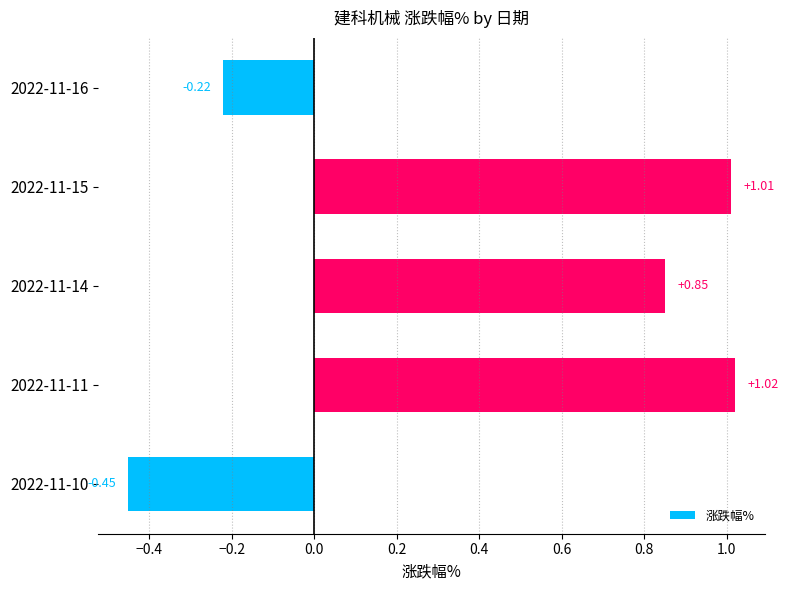

List the labels in order of value, smallest first.

2022-11-10, 2022-11-16, 2022-11-14, 2022-11-15, 2022-11-11